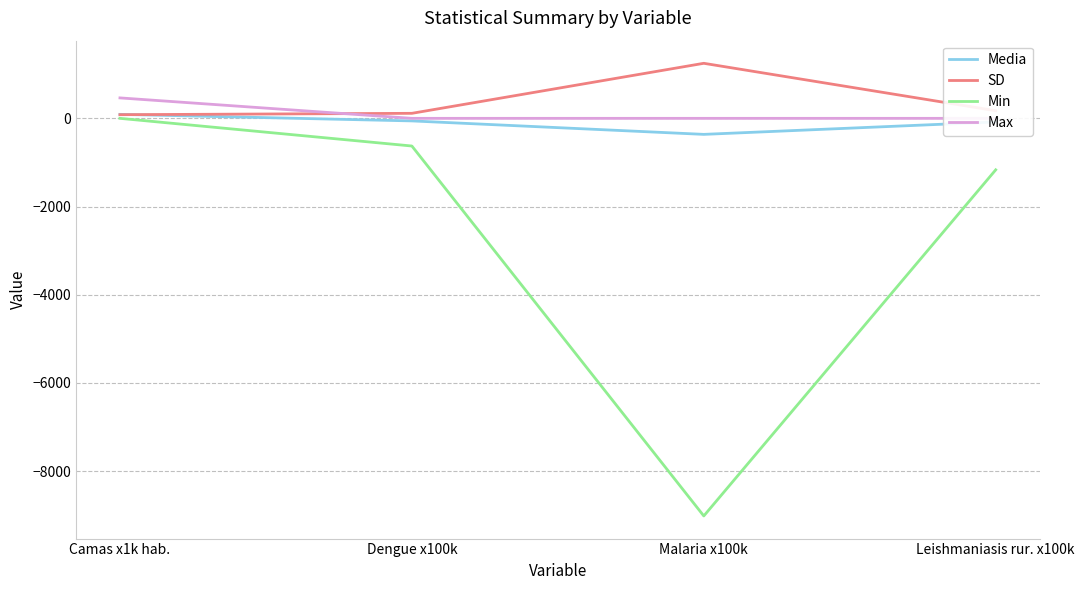

How many intersections are there between SD and Max?

1